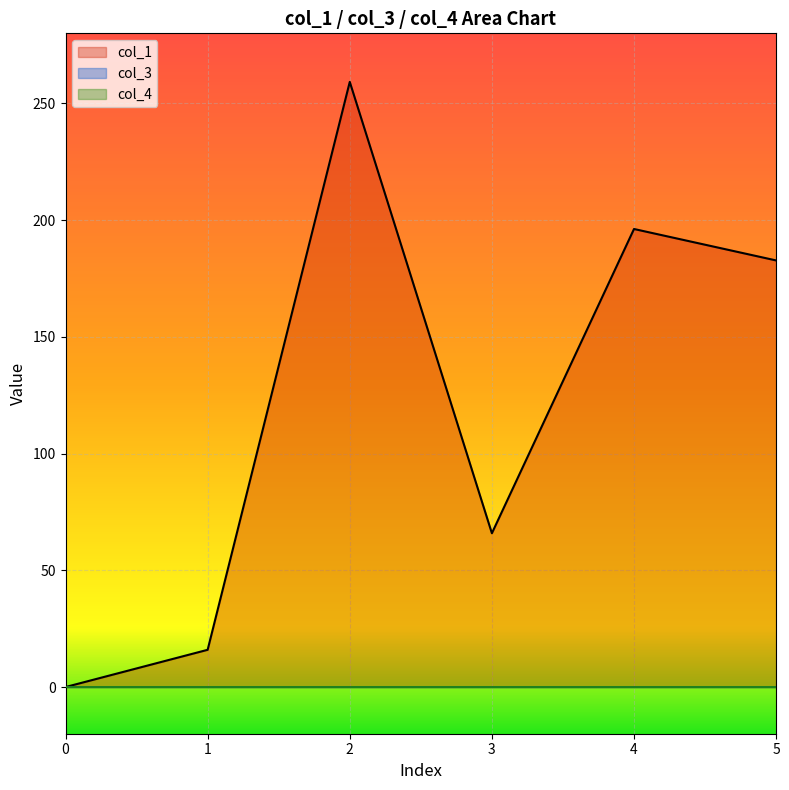

What is the total value across all series at 4?

196.2